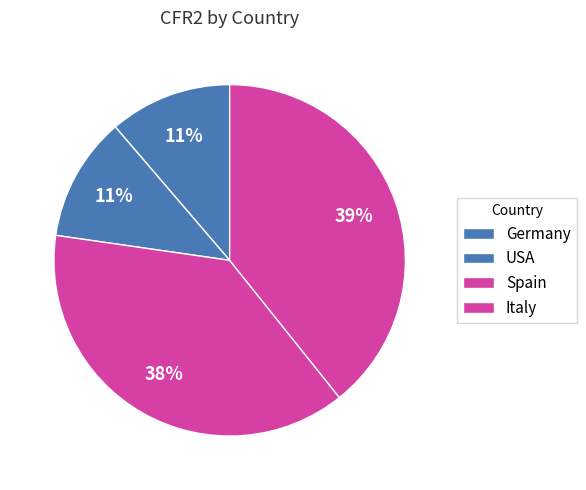

How many slices are in this pie chart?

4